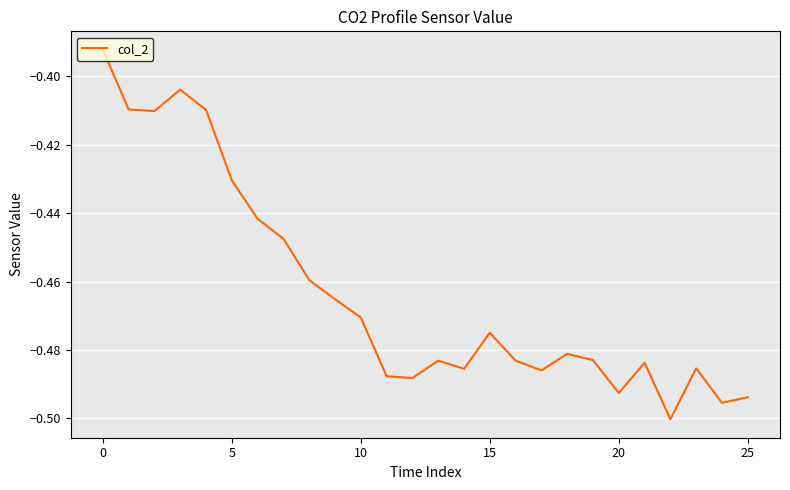

What is the difference between the second highest and minimum values?

0.1